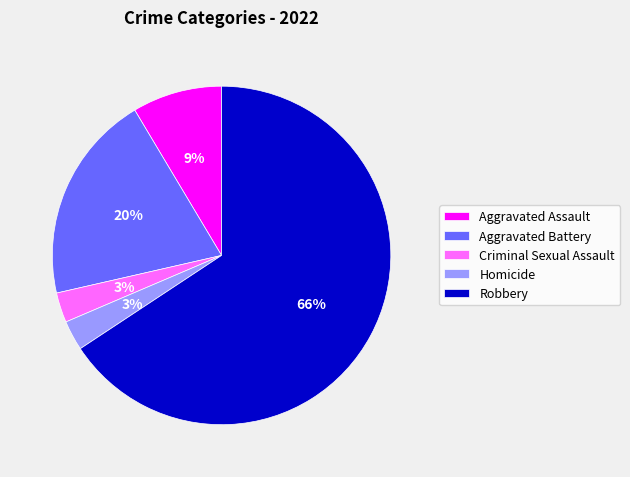

Which slice is the largest?

Robbery